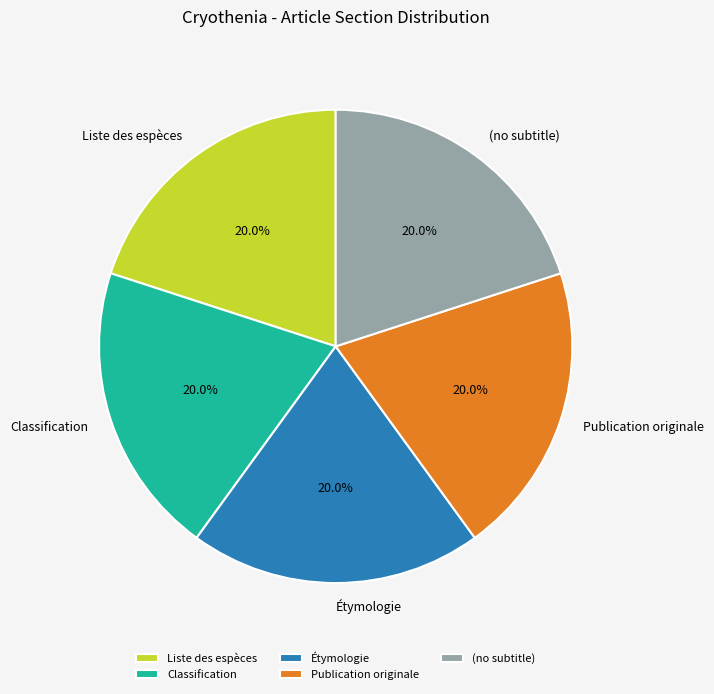

Is there a majority slice in this chart?

No